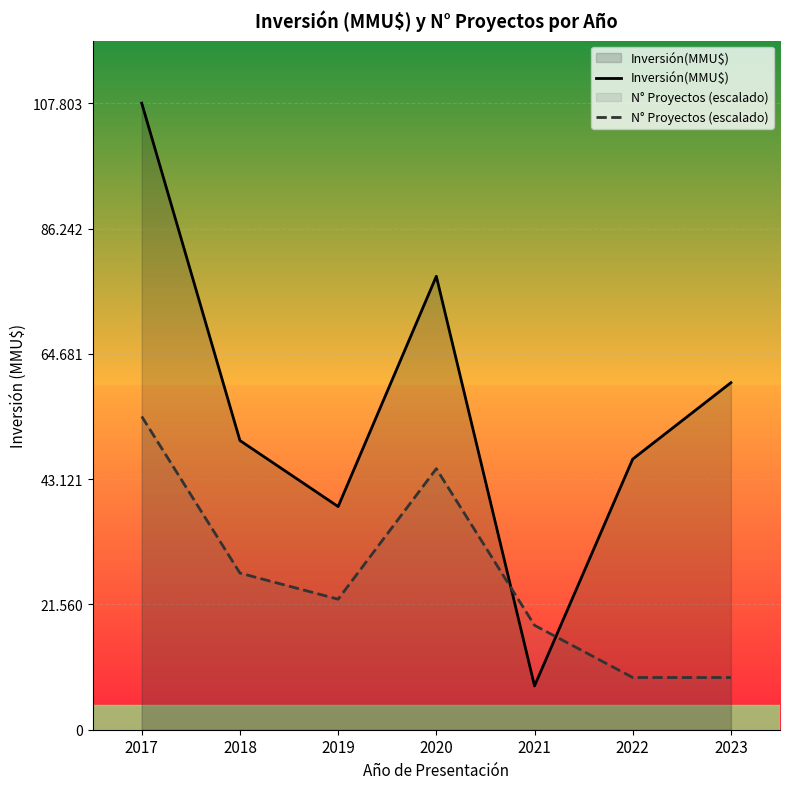

What is the approximate value of Inversión(MMU$) at 2019?

38400.0